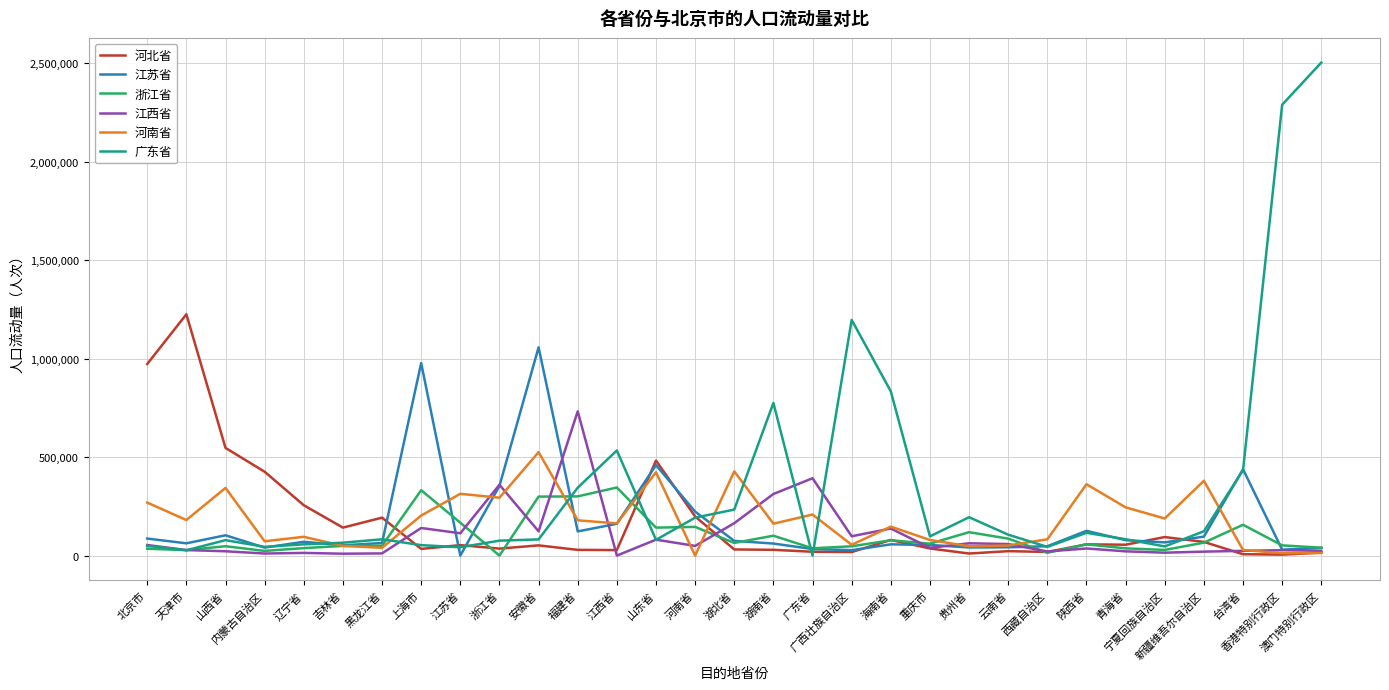

True or false: 河南省 and 江西省 cross at least once.

True